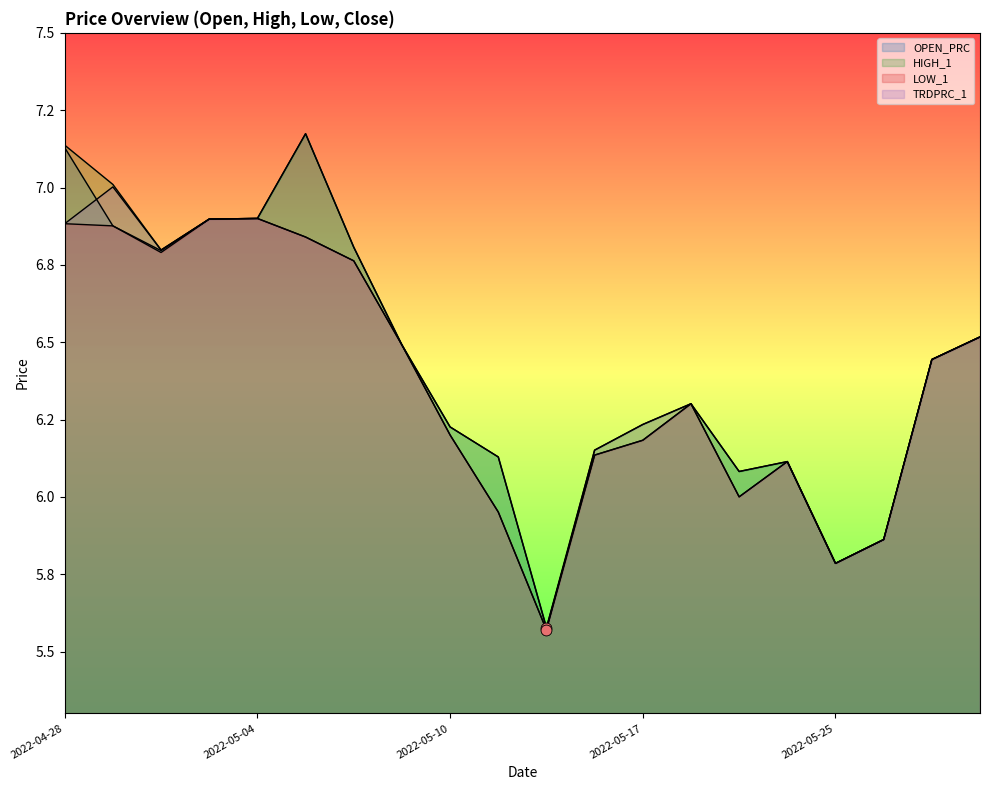

Which series has the largest Y range (max minus min)?

OPEN_PRC